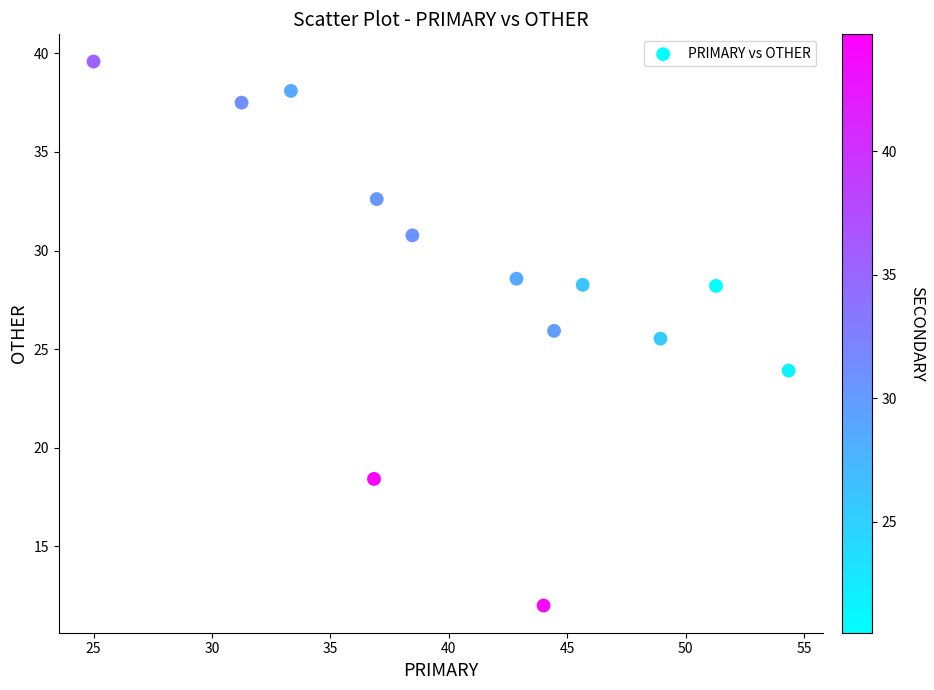

What is the range of Y values (max minus min)?

27.6